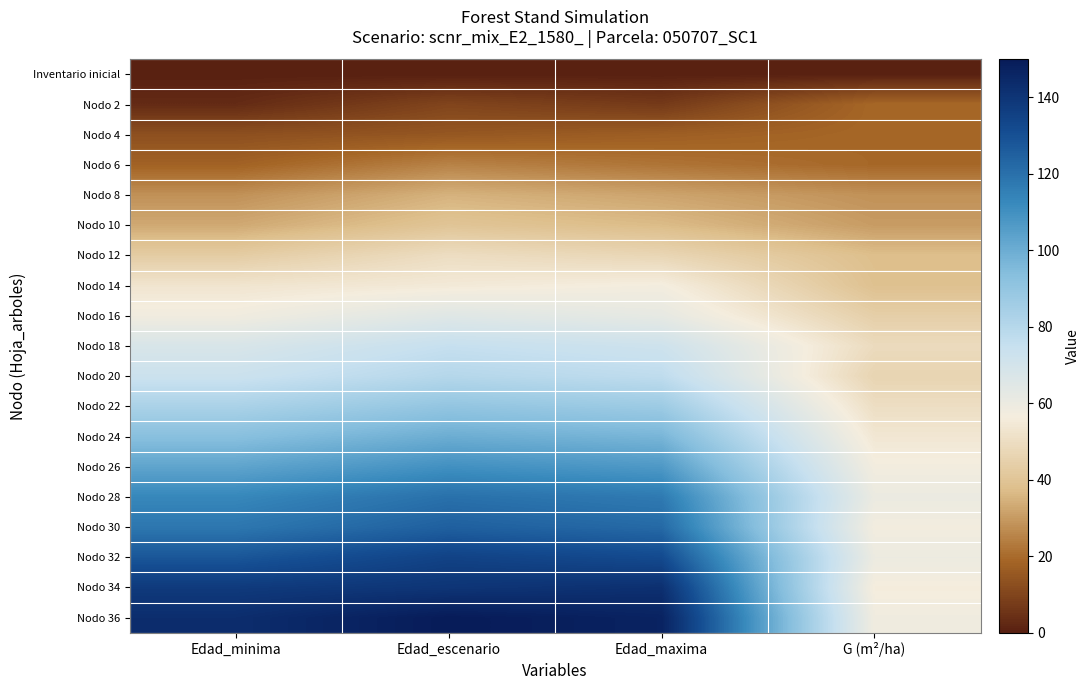

Count the number of data series in this chart.

19